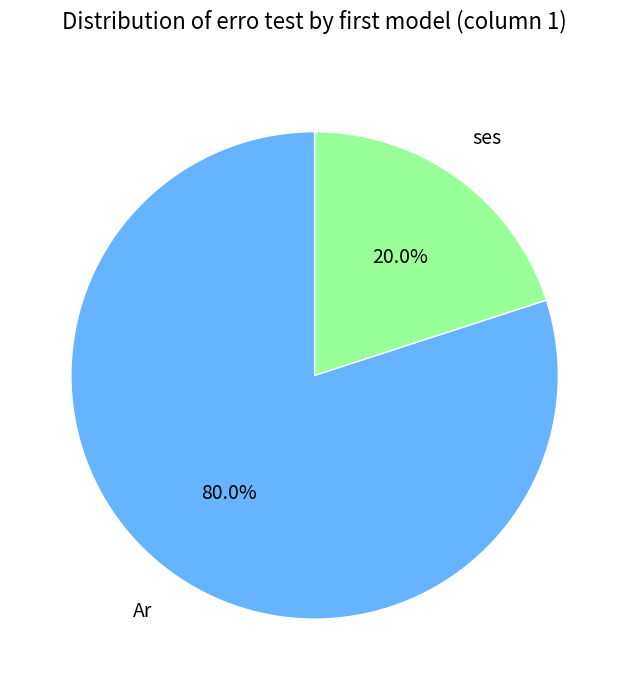

Does any single category account for the majority?

Yes